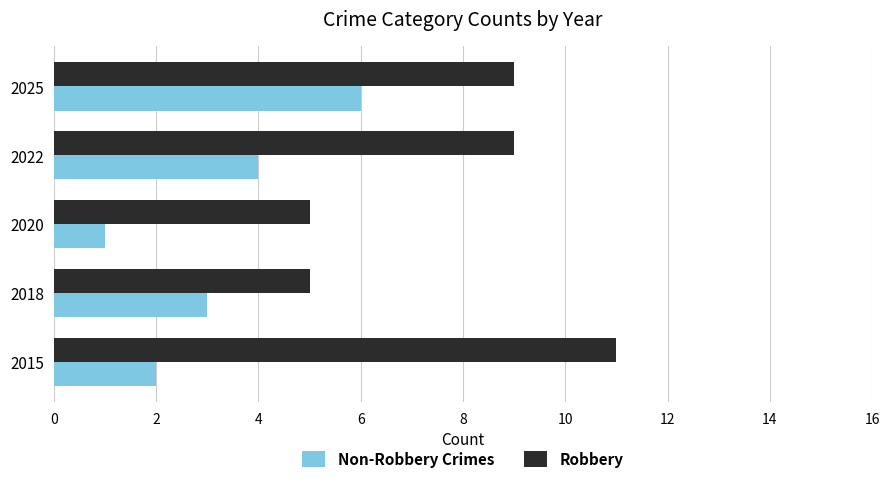

The Robbery series shows 12 at 2022. True or false?

False